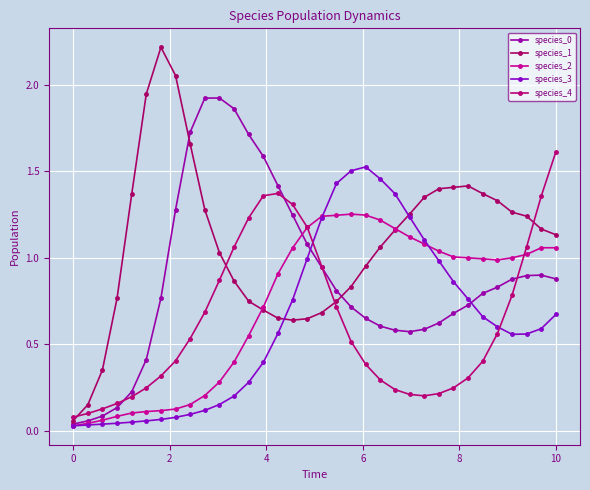

True or false: species_0 has more than 2 points higher than both neighbors.

False